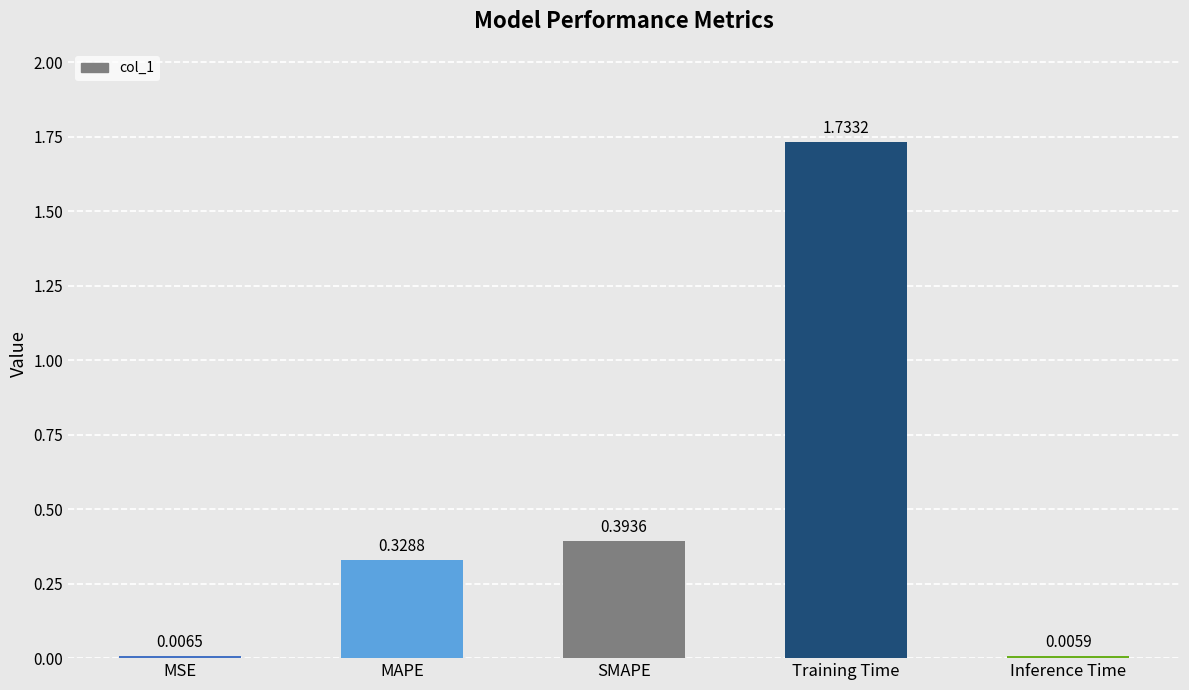

How many data points does each series have?

5